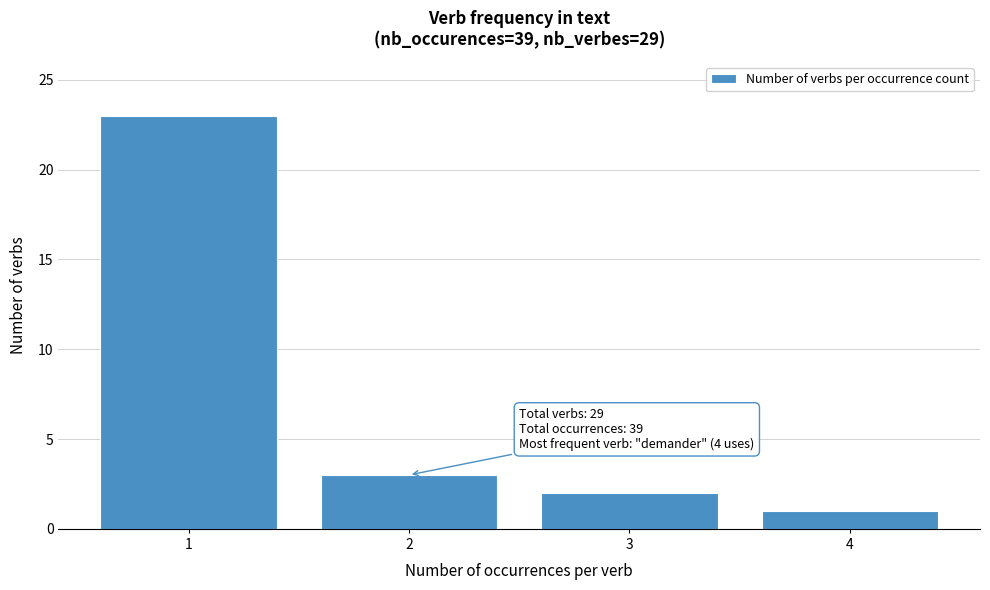

Reading left to right, list all the values displayed in this chart.

1=23	2=3	3=2	4=1